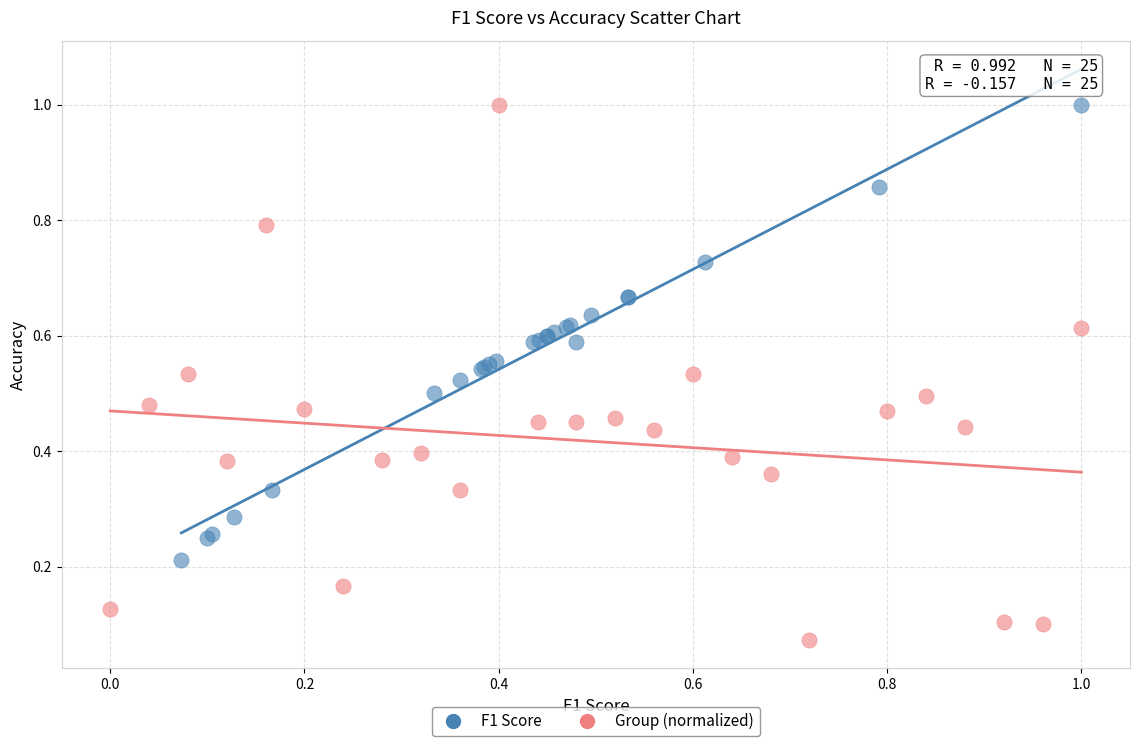

Which series has the largest Y range (max minus min)?

Group (normalized)